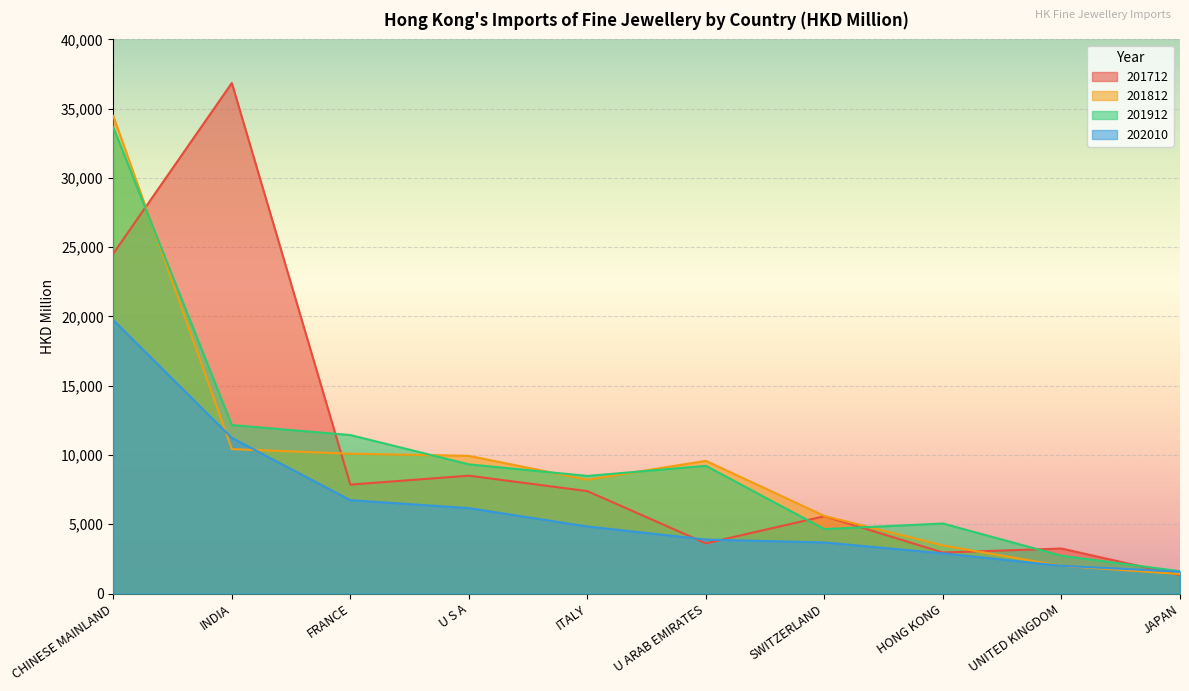

The 201812 series shows 6558.7 at U S A. True or false?

False